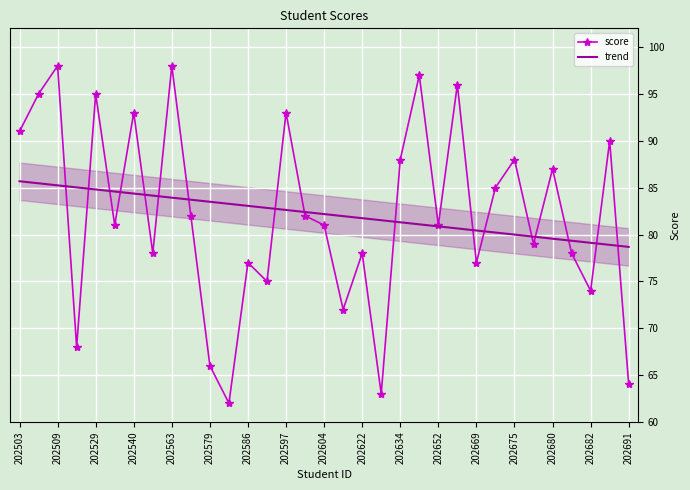

True or false: score has a value of 93.0 at 202597.

True